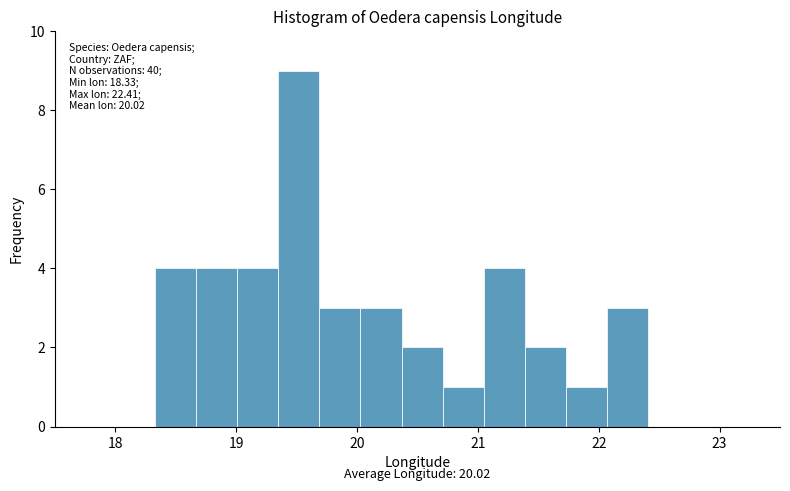

Read against the x-axis, roughly where is the centre of the tallest bar?

19.5